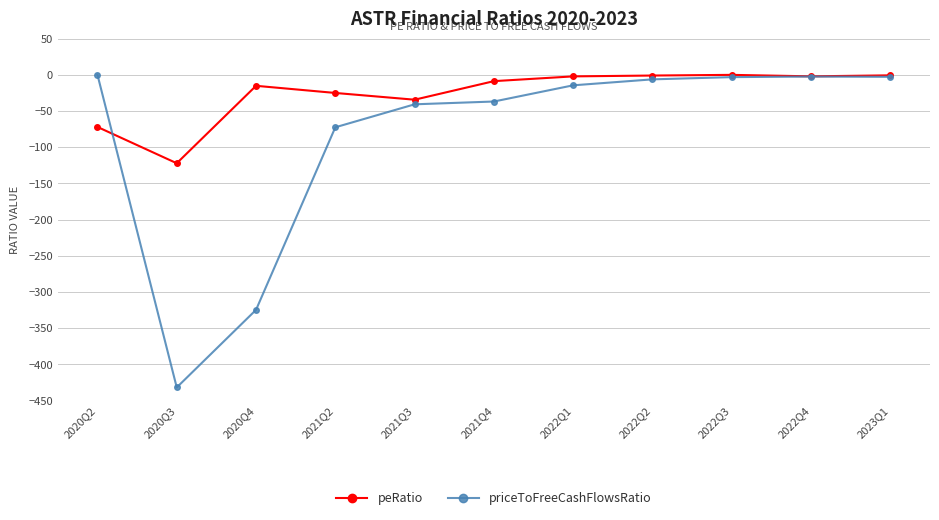

Which category has the lowest value in the priceToFreeCashFlowsRatio series?

2020Q3